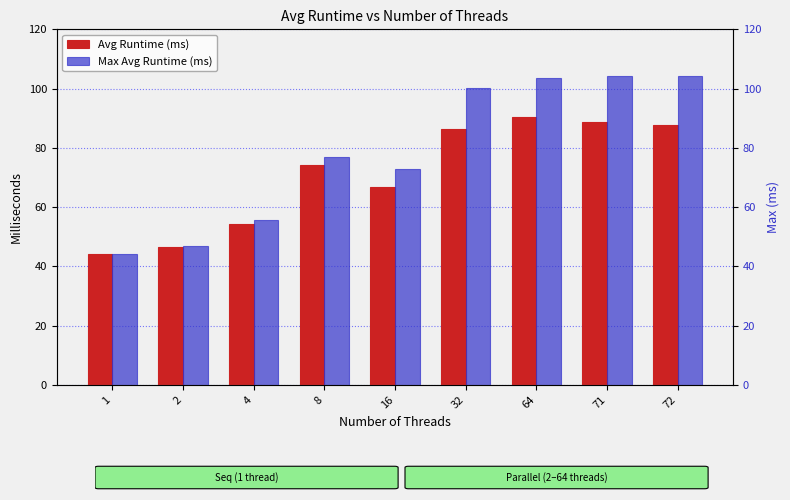

What are all the series names shown in the legend?

Avg Runtime (ms), Max Avg Runtime (ms)